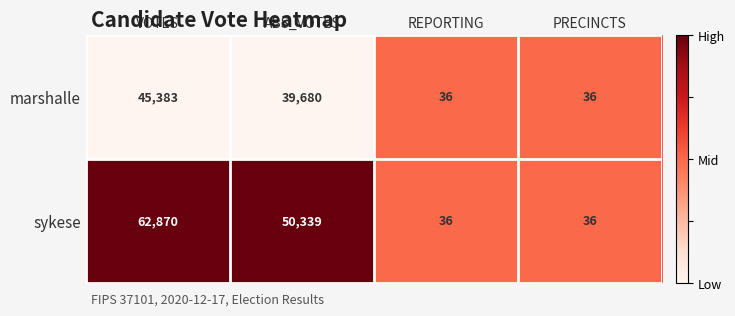

Where is sykese nearest to the value 31453?

ABS_VOTES